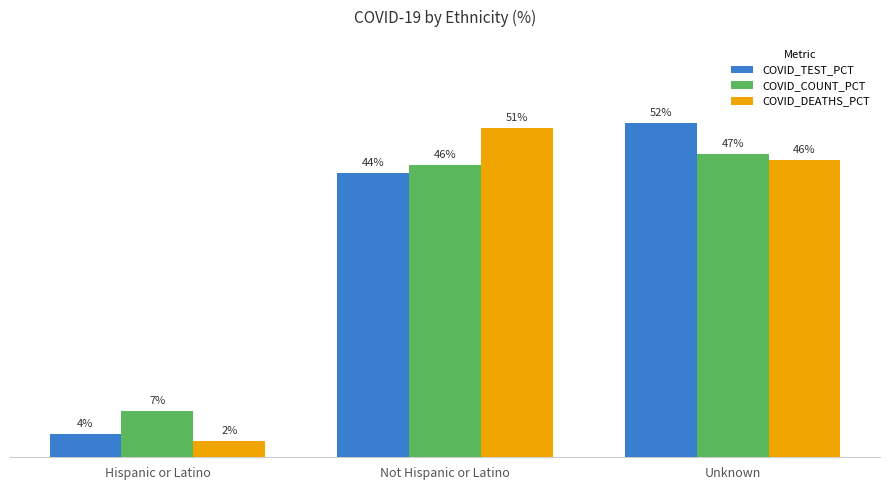

What is the value of the COVID_COUNT_PCT bar at the 3rd from the left?

47.2